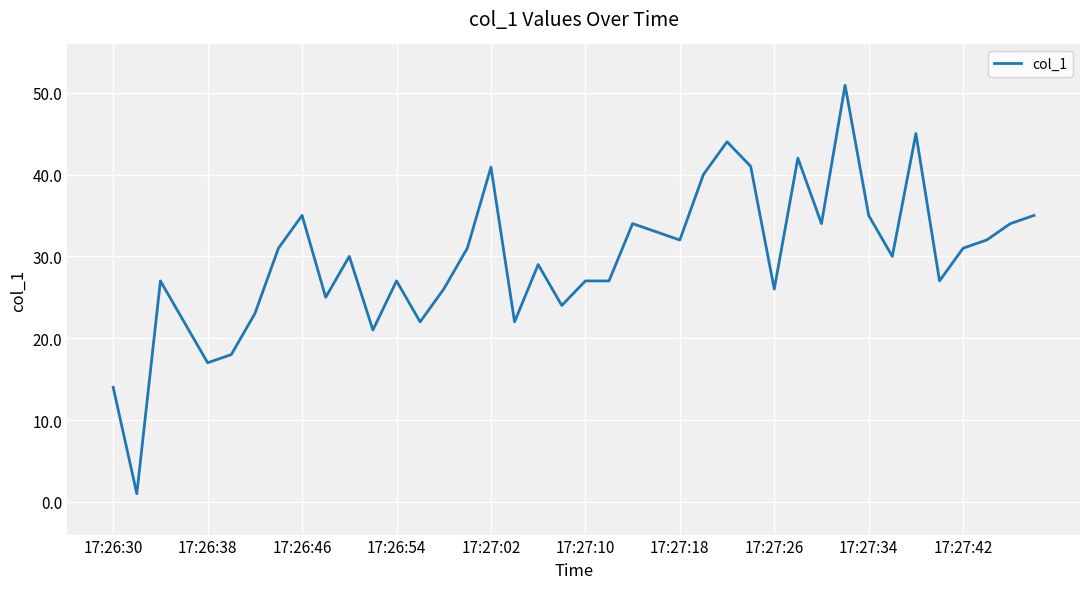

What is the difference between the maximum and minimum values?

49.9